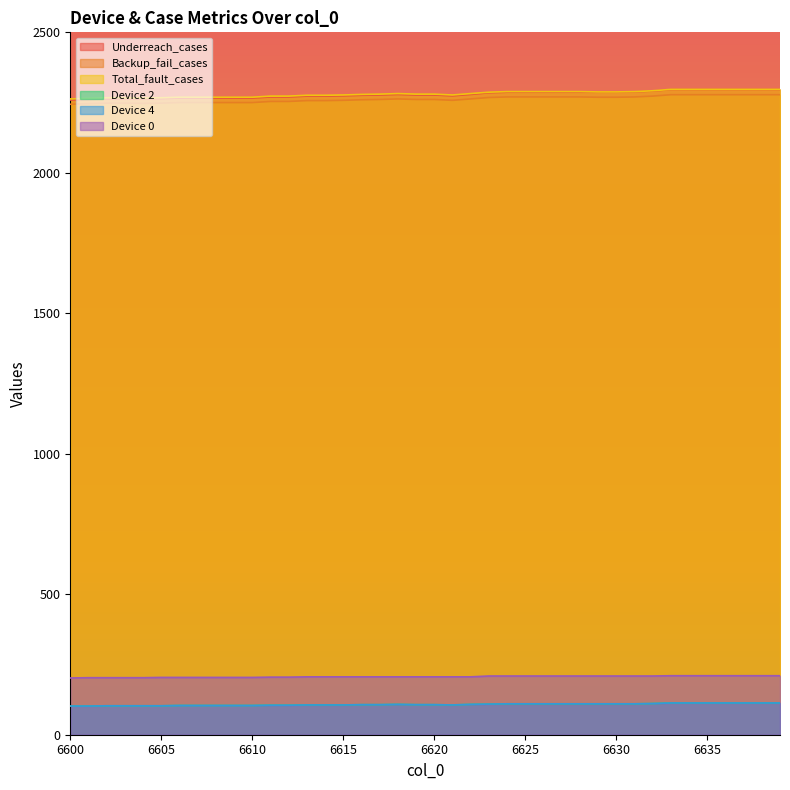

What is the total value across all series at 6600?

7172